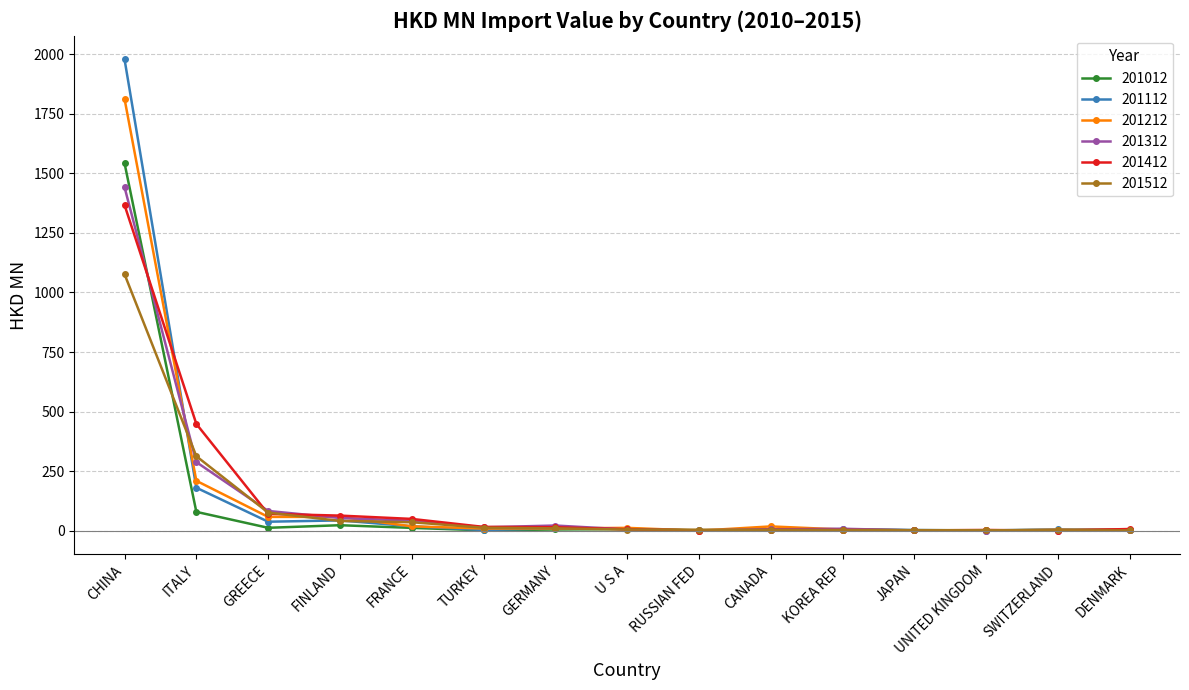

At which category does the chart reach its peak across all series?

CHINA